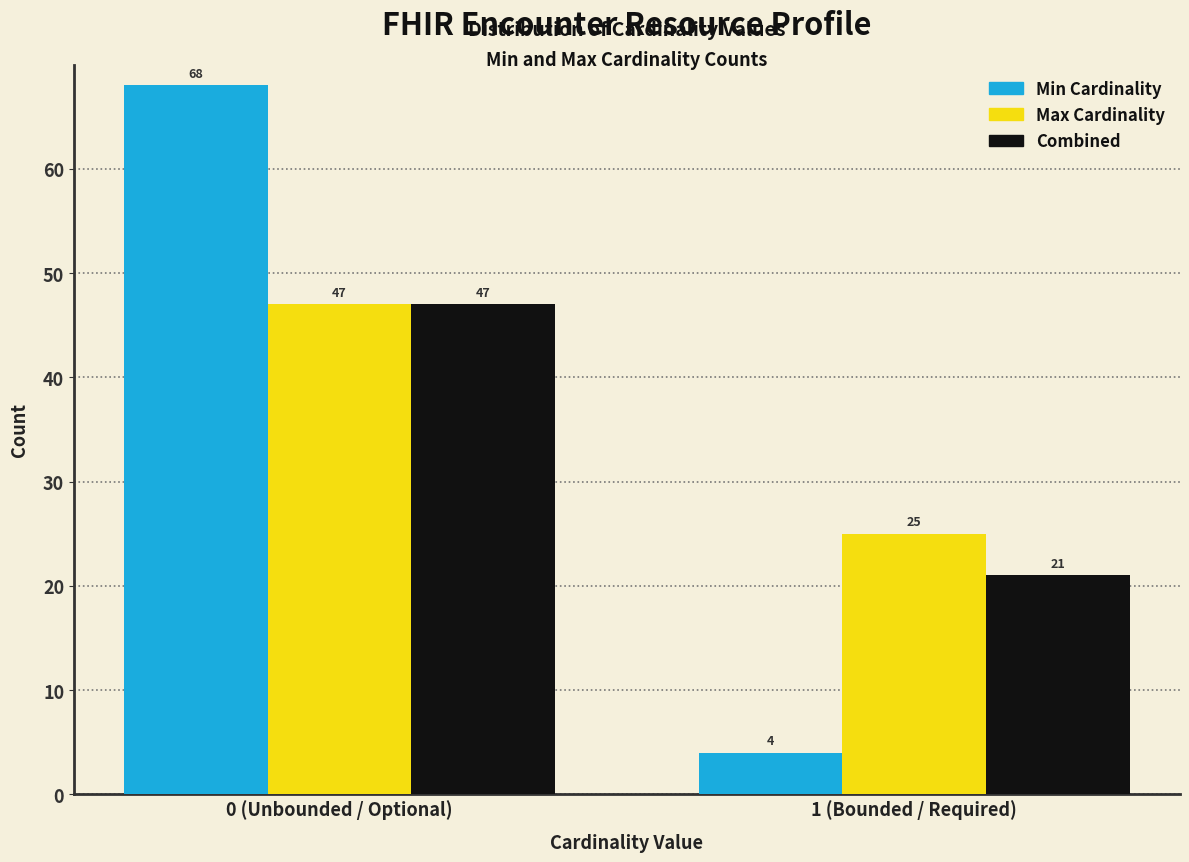

Reading right to left, what are all the values shown in this chart?

Min Cardinality: 4	68
Max Cardinality: 25	47
Combined: 21	47